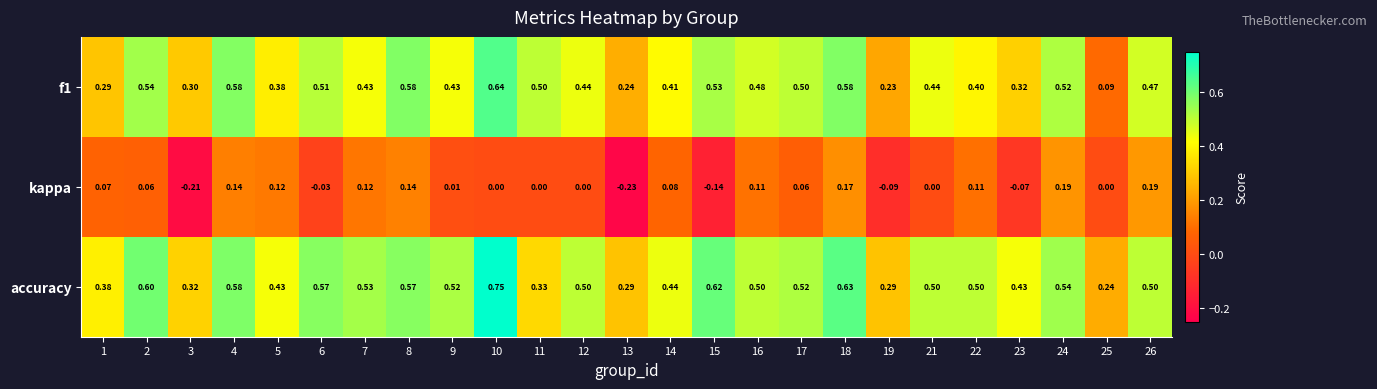

Which series has the largest total across all categories?

accuracy